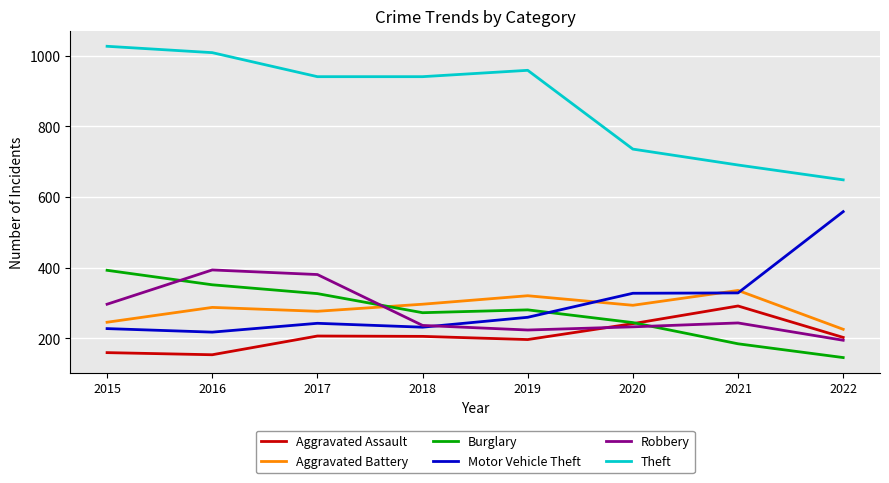

At which label does Robbery reach its peak?

2016